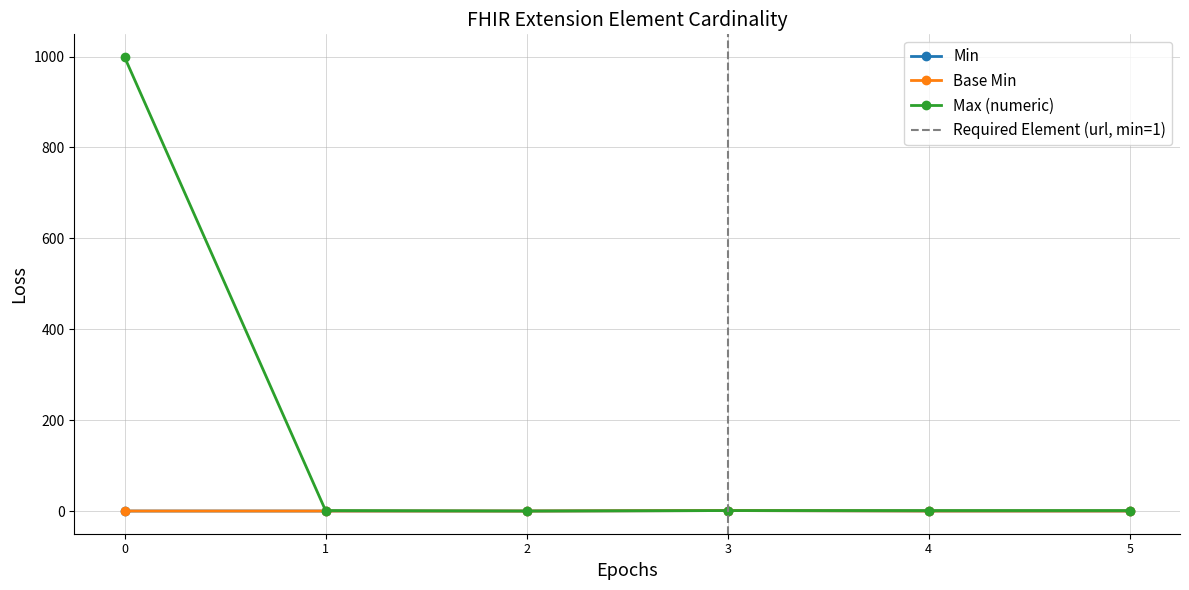

At how many categories does at least one series exceed 605?

1